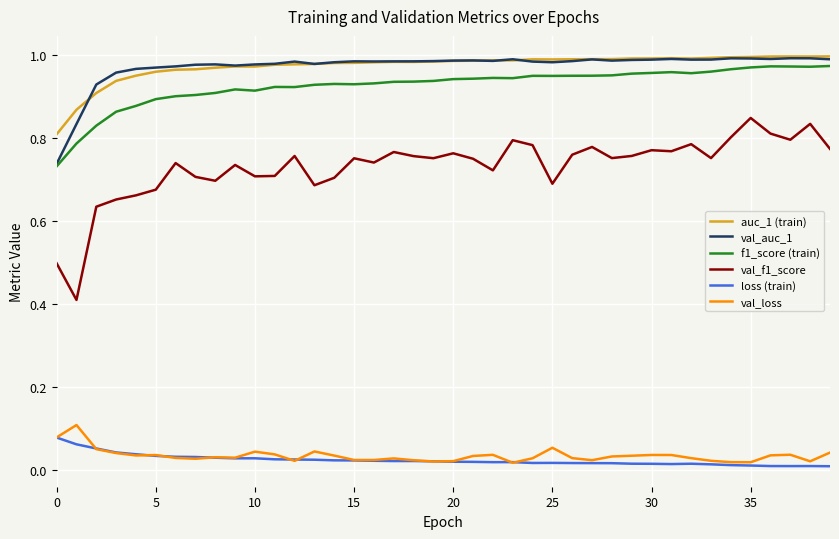

Which series has the widest spread of values?

val_f1_score